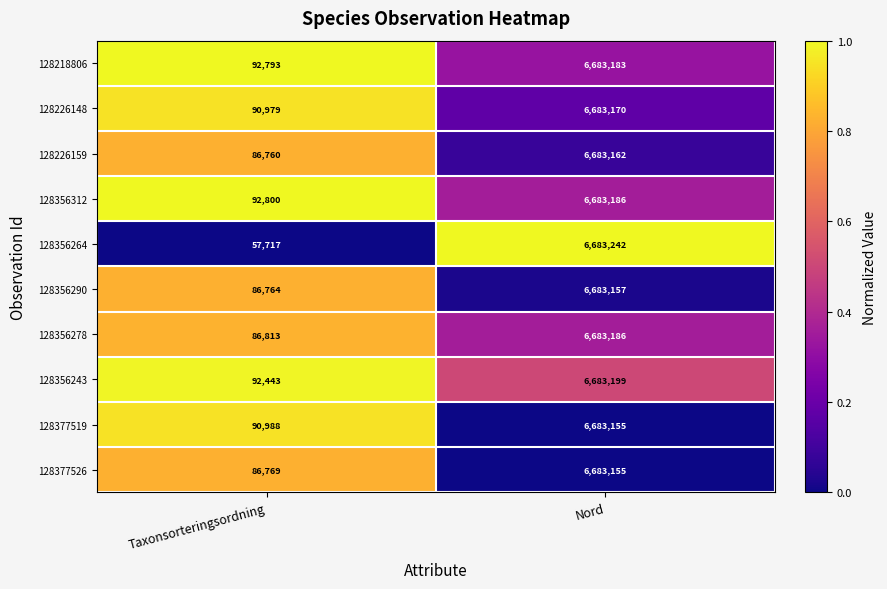

Which series has the largest total across all categories?

128356312